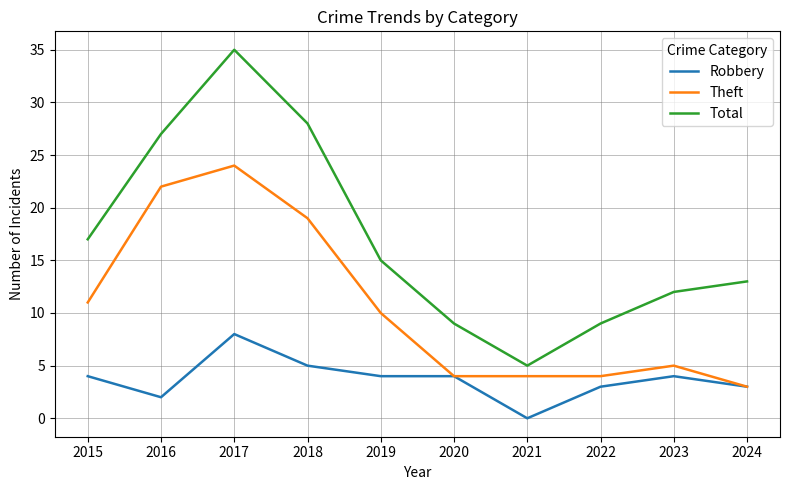

True or false: Robbery and Total cross at least once.

False